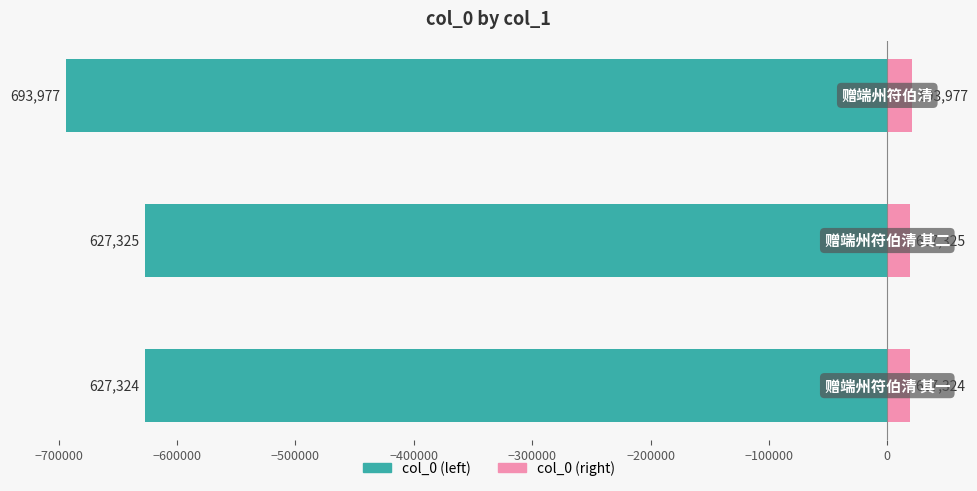

Which series has the largest total across all categories?

col_0 (right)